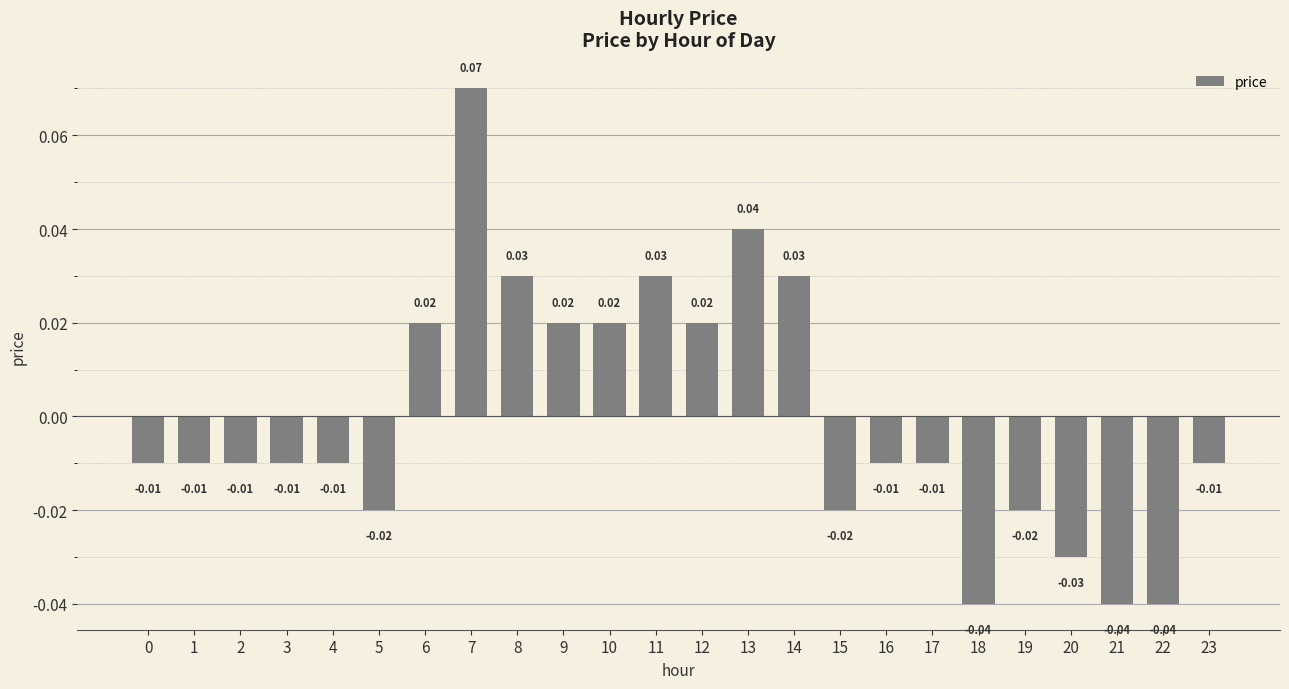

Which has a higher value, 7 or 10?

7